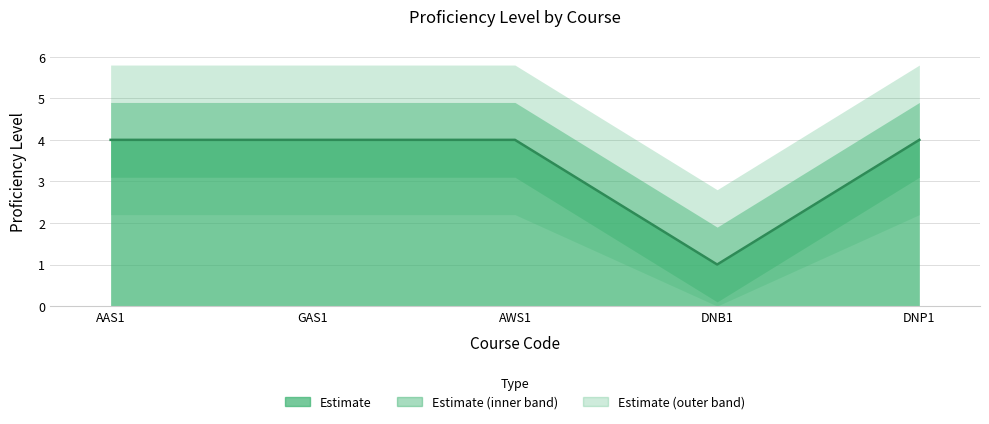

What is the value of the 5th point from the left?

4